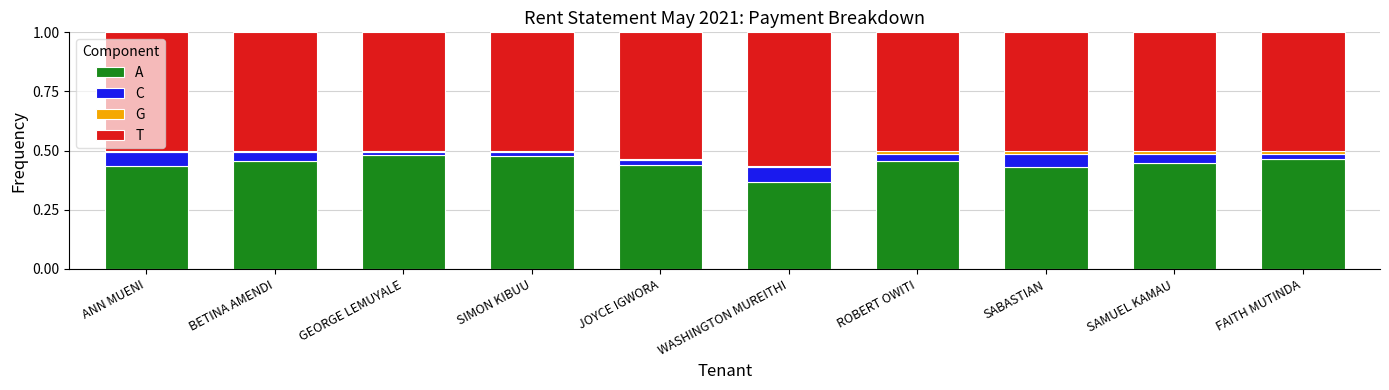

Where is A nearest to the value 0?

WASHINGTON MUREITHI